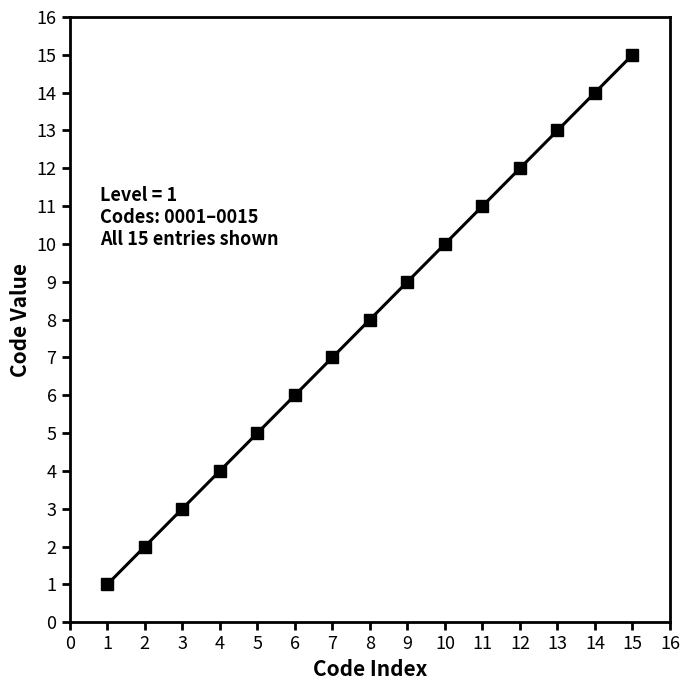

How many values are below 8?

7